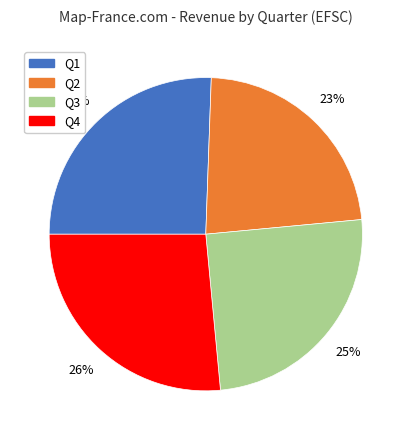

Is there any slice that represents more than half of the pie?

No